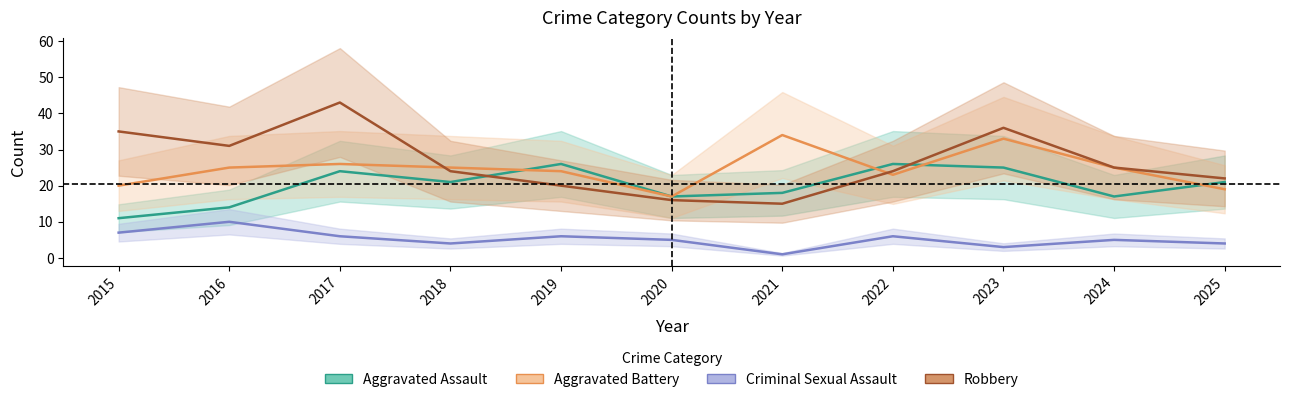

Rank the series at 2017 from lowest to highest value.

Criminal Sexual Assault, Aggravated Assault, Aggravated Battery, Robbery